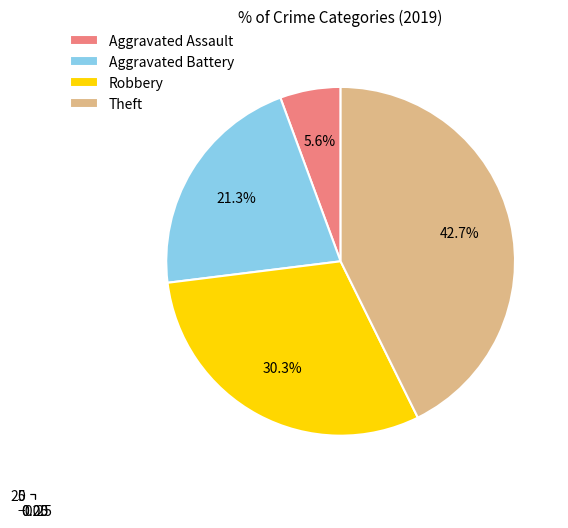

To the nearest percent, what is the difference between the largest and smallest slice percentages?

37%